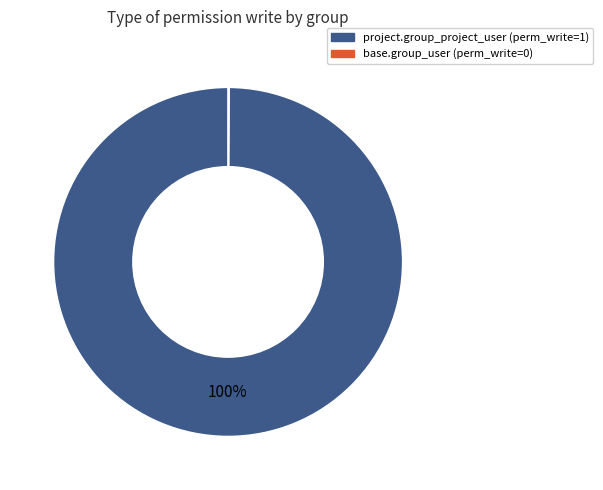

True or false: project.group_project_user accounts for 92% of the total.

False